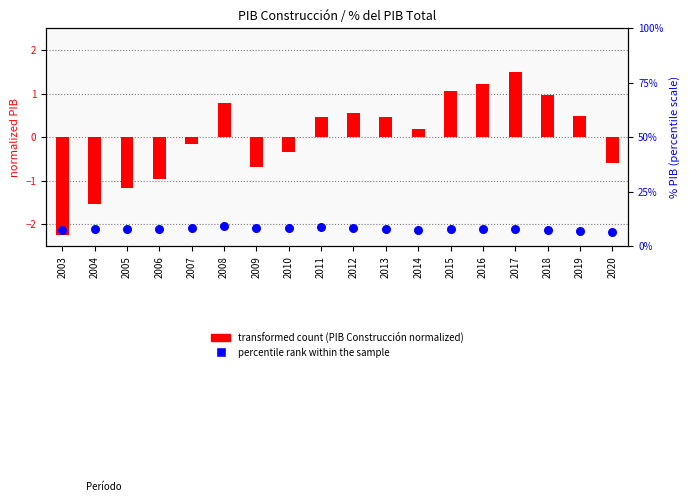

What are all the series names shown in the legend?

transformed count (PIB Construcción normalized), percentile rank within the sample